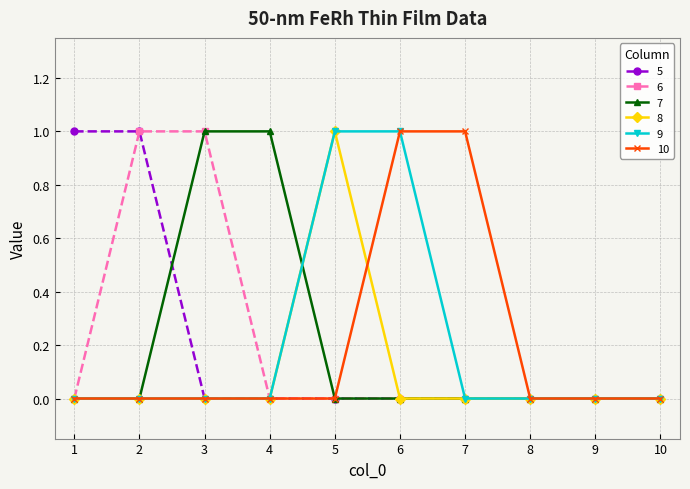

The value of 6 at 5 is 0. True or false?

True